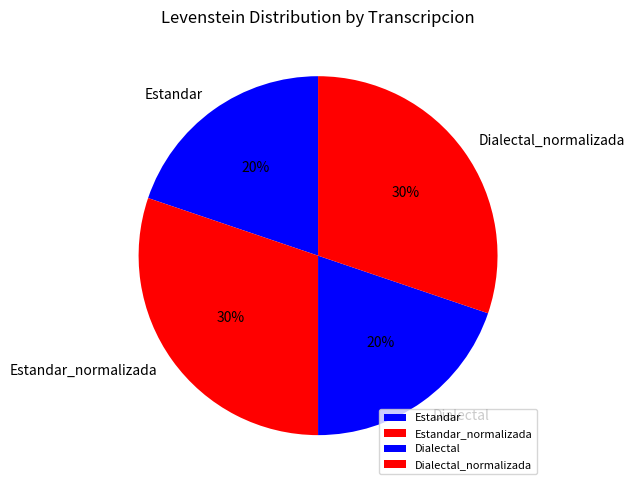

Is the sum of Dialectal and Estandar greater than half?

No